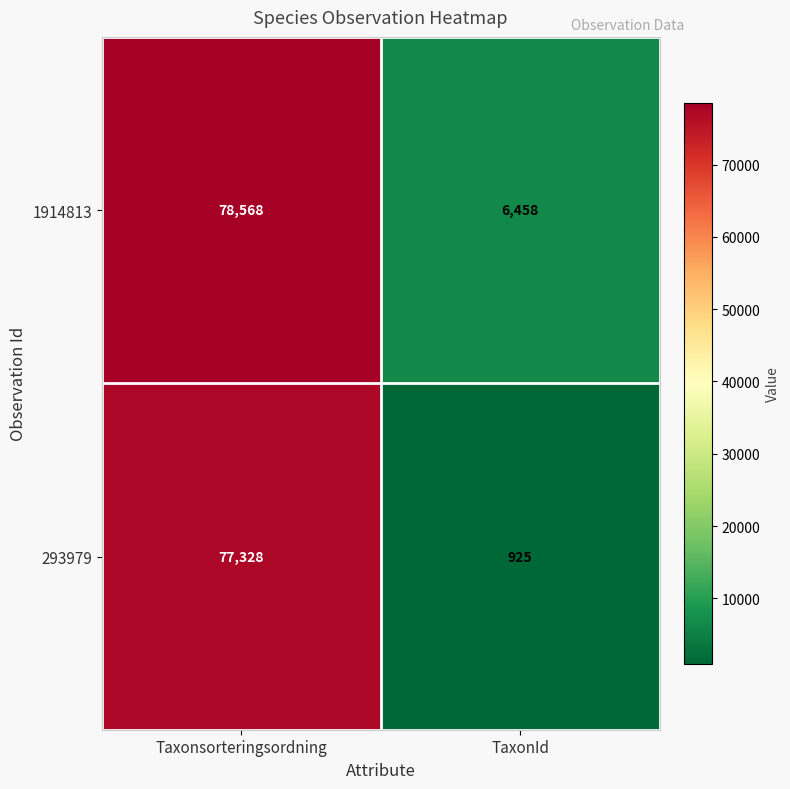

Which category has the lowest value in the 293979 series?

TaxonId